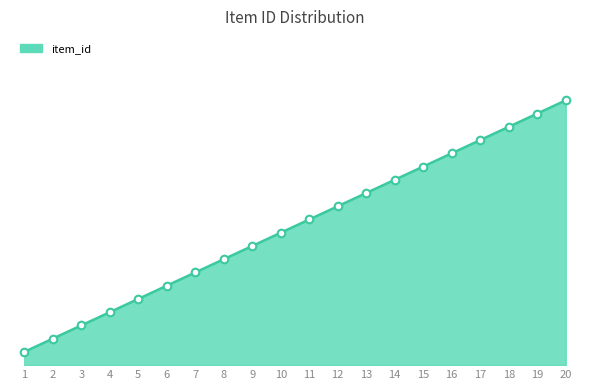

Which has a higher value, 10 or 5?

10